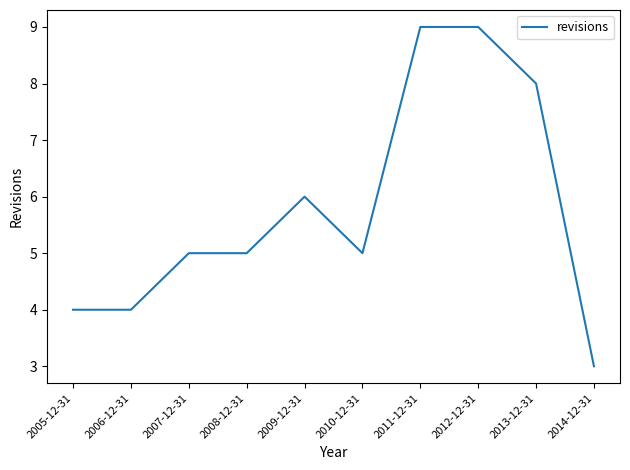

Between 2005-12-31 and 2013-12-31, which is larger?

2013-12-31